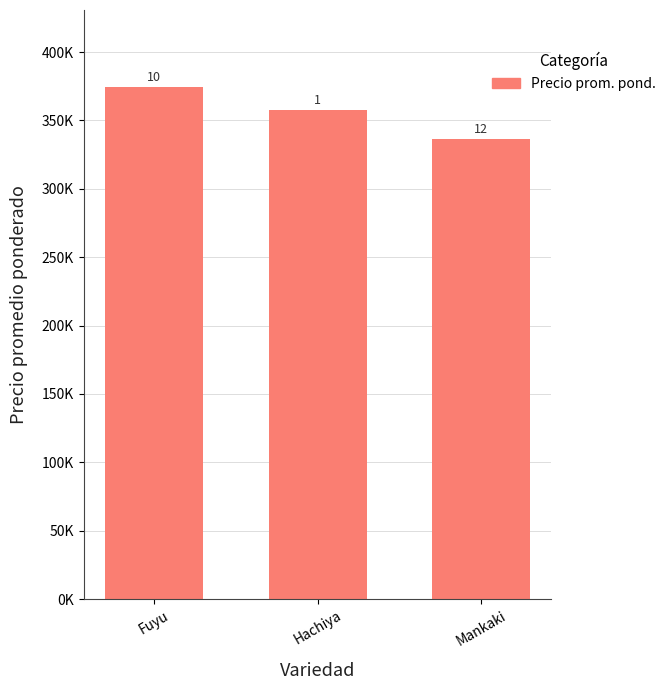

How many values are between 336667 and 374583?

3